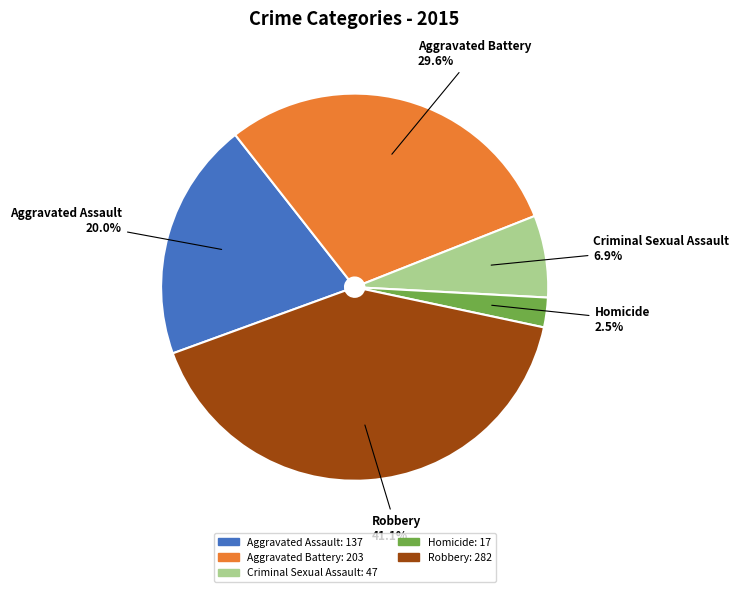

Which has a higher value, Aggravated Assault or Criminal Sexual Assault?

Aggravated Assault